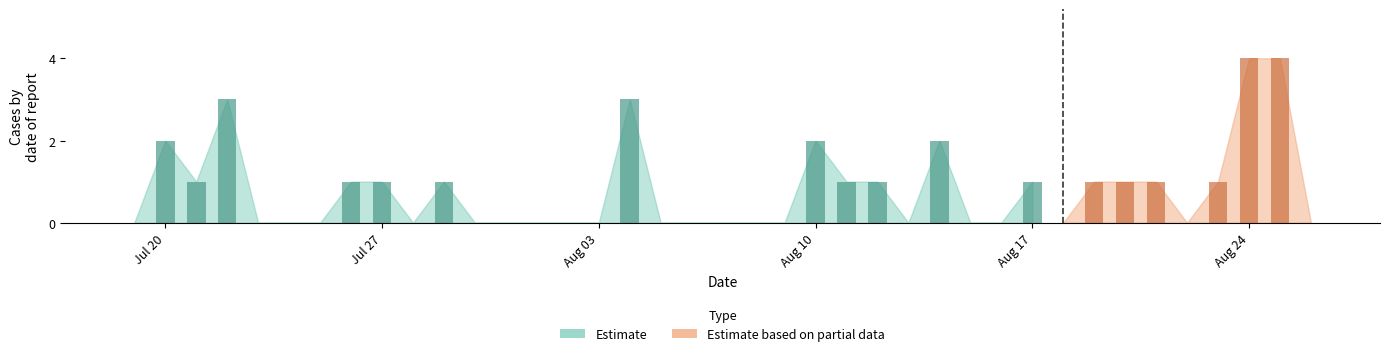

Which label corresponds to the largest value in the chart?

2020-08-24